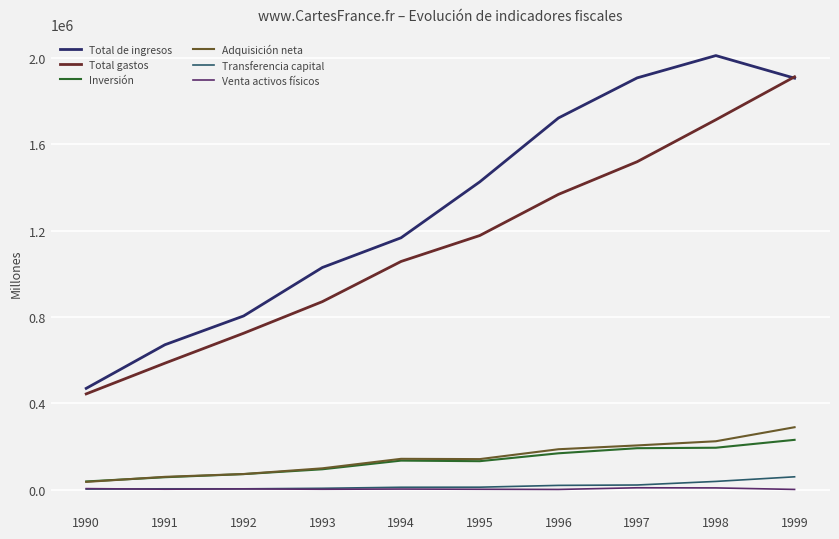

List the series in order of their peak value, highest first.

Total de ingresos, Total gastos, Adquisición neta, Inversión, Transferencia capital, Venta activos físicos